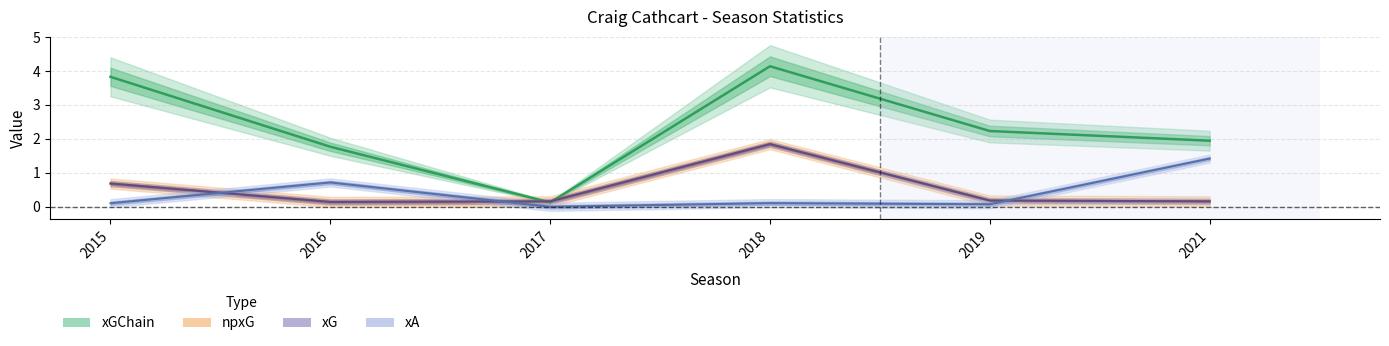

Which series has the largest total across all categories?

xGChain